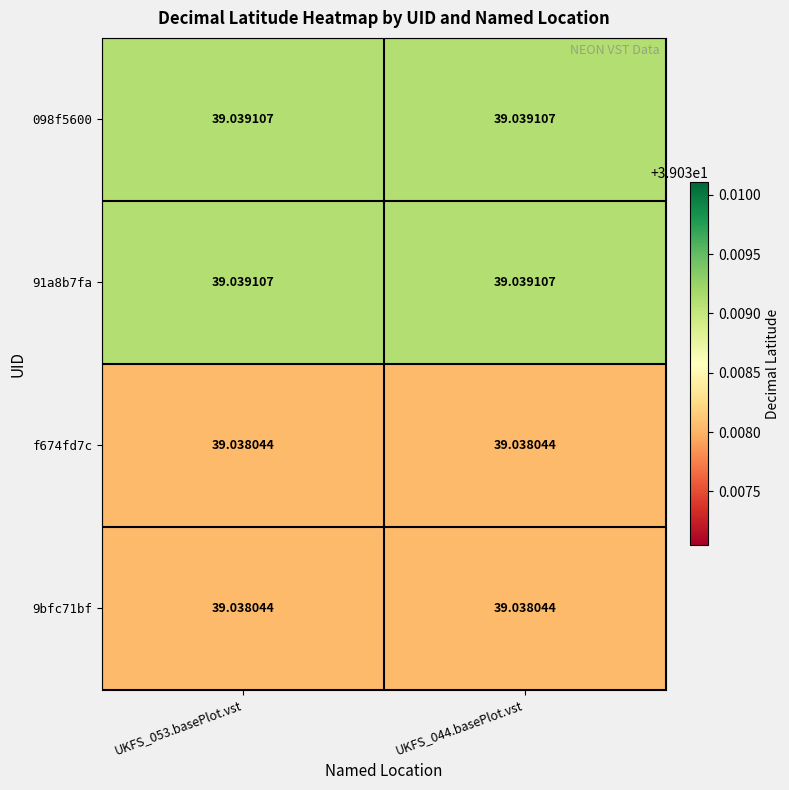

Is the value of 098f5600 at UKFS_053.basePlot.vst greater than the value of 9bfc71bf at UKFS_053.basePlot.vst?

Yes